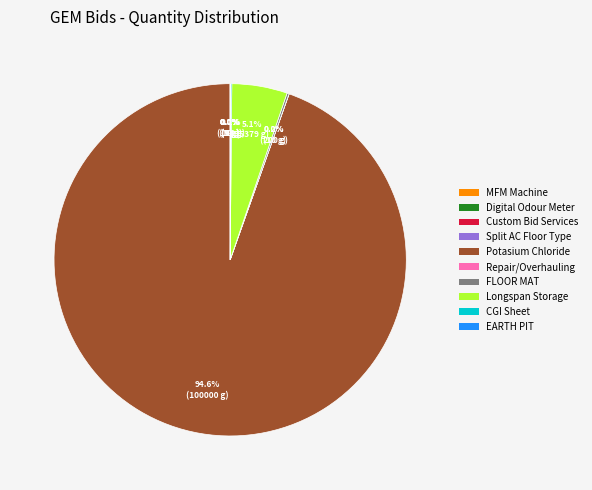

Is there any slice that represents more than half of the pie?

Yes